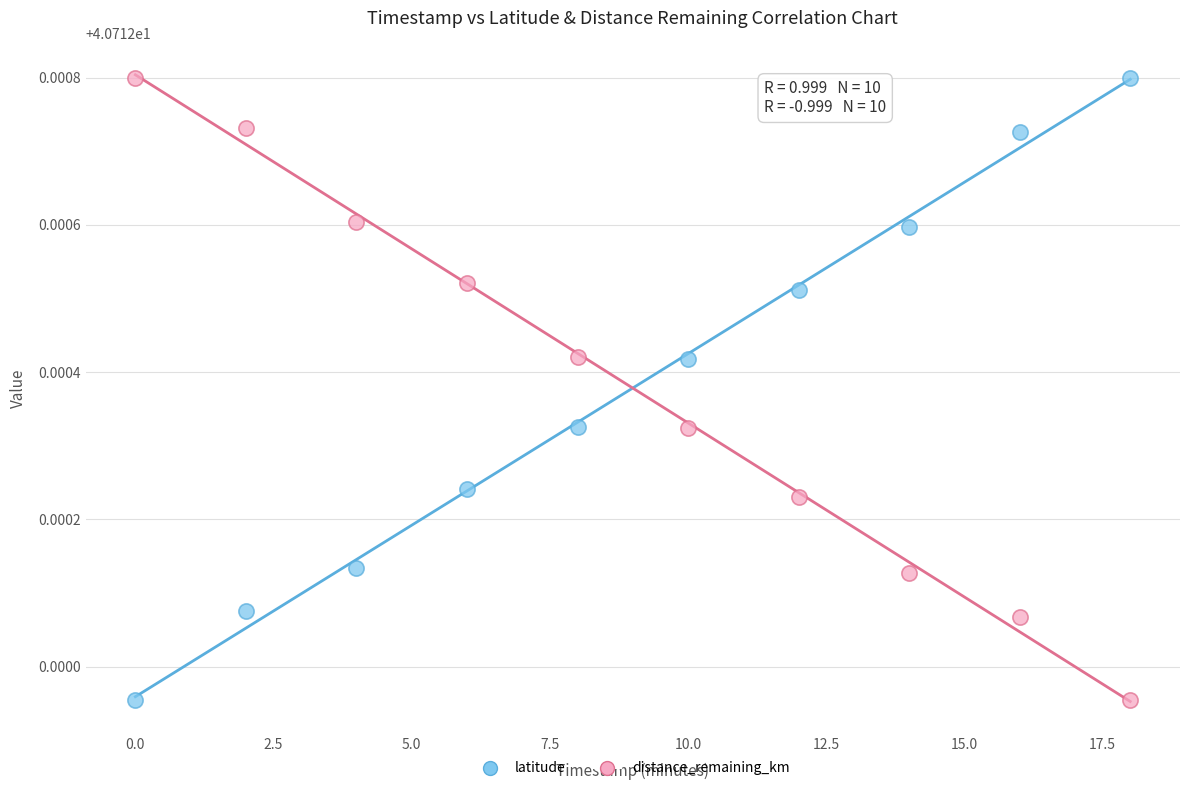

What is the X range (max minus min) for the scatter plot?

18.0